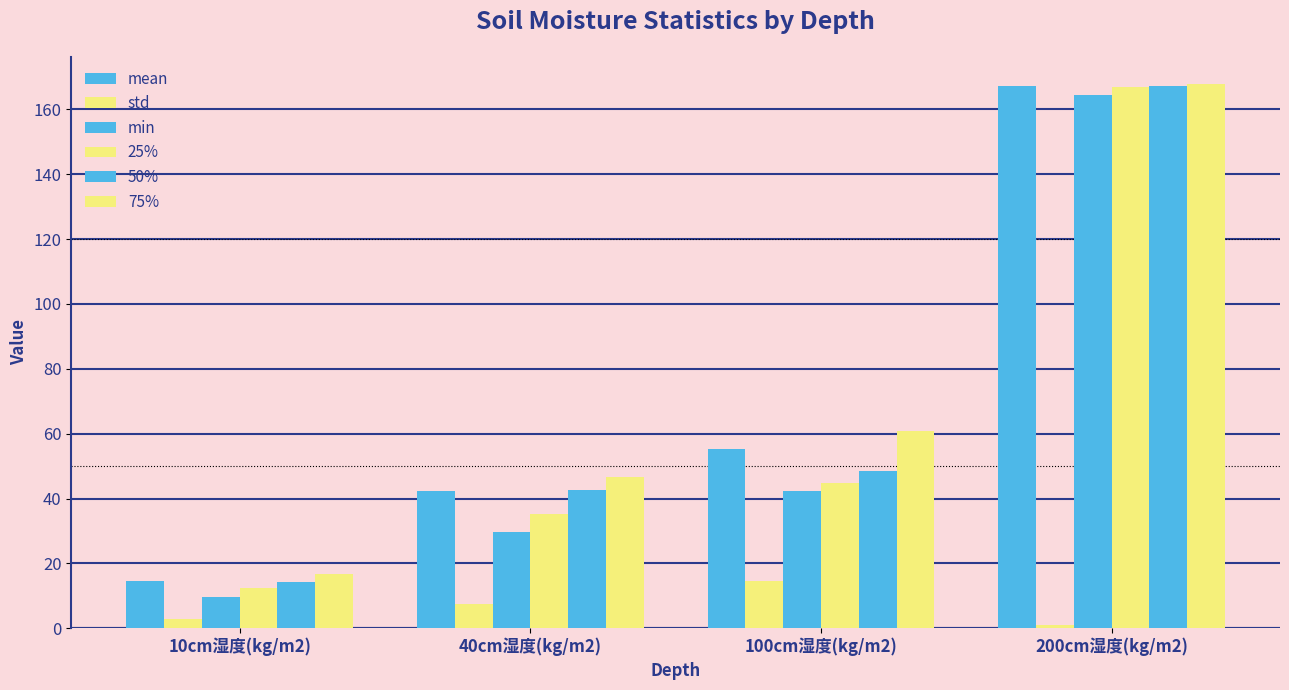

Reading left to right, what are all the values shown in this chart?

mean: 10cm湿度(kg/m2)=14.6	40cm湿度(kg/m2)=42.4	100cm湿度(kg/m2)=55.4	200cm湿度(kg/m2)=167.2
std: 10cm湿度(kg/m2)=2.8	40cm湿度(kg/m2)=7.5	100cm湿度(kg/m2)=14.5	200cm湿度(kg/m2)=1.0
min: 10cm湿度(kg/m2)=9.6	40cm湿度(kg/m2)=29.7	100cm湿度(kg/m2)=42.4	200cm湿度(kg/m2)=164.5
25%: 10cm湿度(kg/m2)=12.5	40cm湿度(kg/m2)=35.2	100cm湿度(kg/m2)=44.7	200cm湿度(kg/m2)=166.8
50%: 10cm湿度(kg/m2)=14.2	40cm湿度(kg/m2)=42.7	100cm湿度(kg/m2)=48.4	200cm湿度(kg/m2)=167.4
75%: 10cm湿度(kg/m2)=16.6	40cm湿度(kg/m2)=46.8	100cm湿度(kg/m2)=60.9	200cm湿度(kg/m2)=167.9